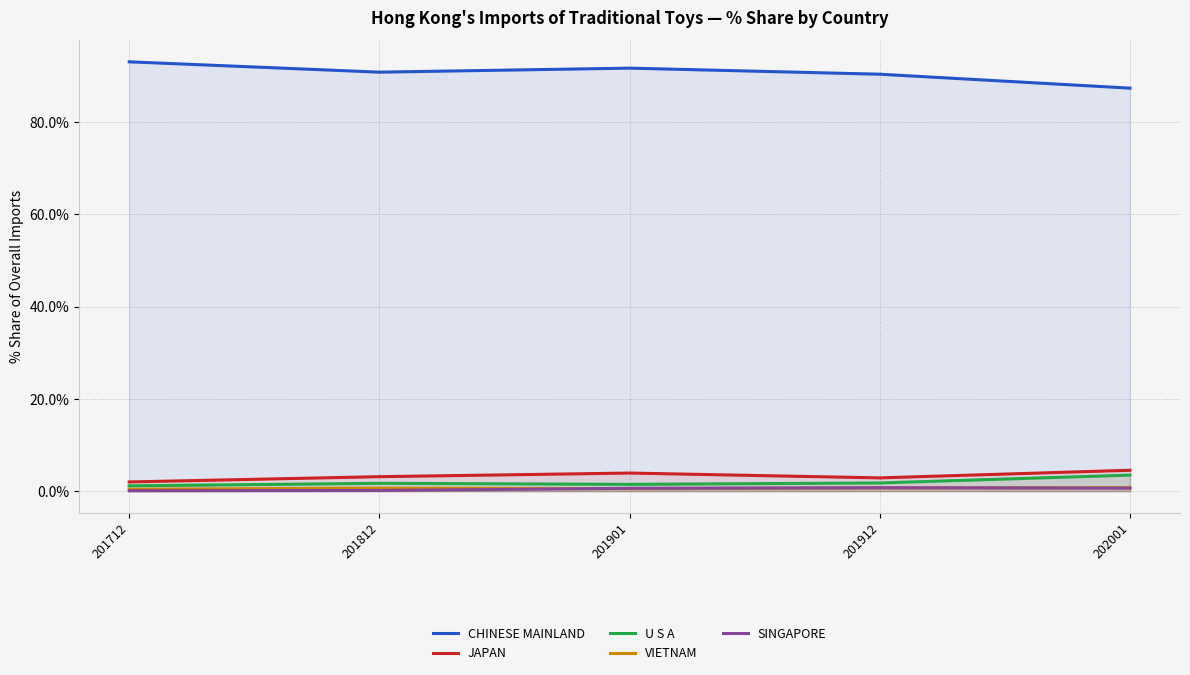

At how many categories does at least one series exceed 11?

5